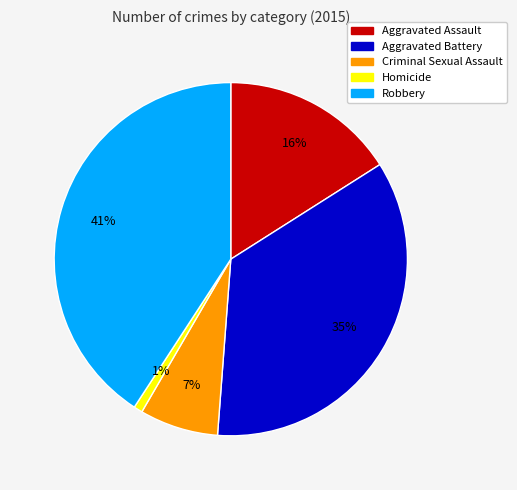

True or false: Aggravated Assault accounts for 22% of the total.

False